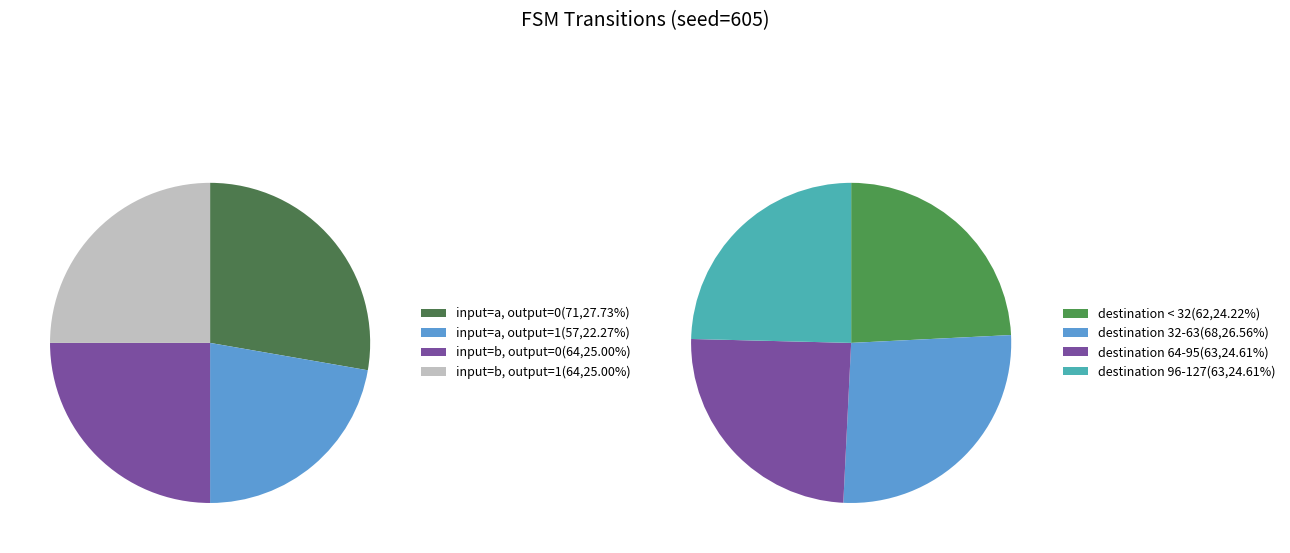

Which category has the biggest portion of the pie?

output_symbol=0 (input a)